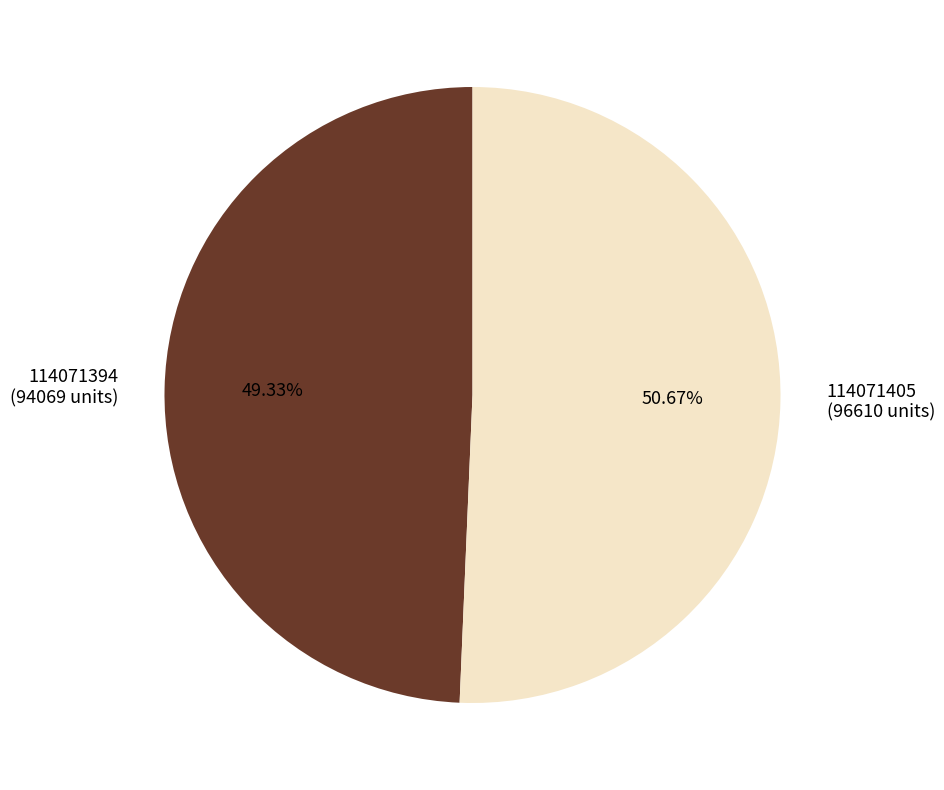

What is the smallest slice in the pie chart?

114071394